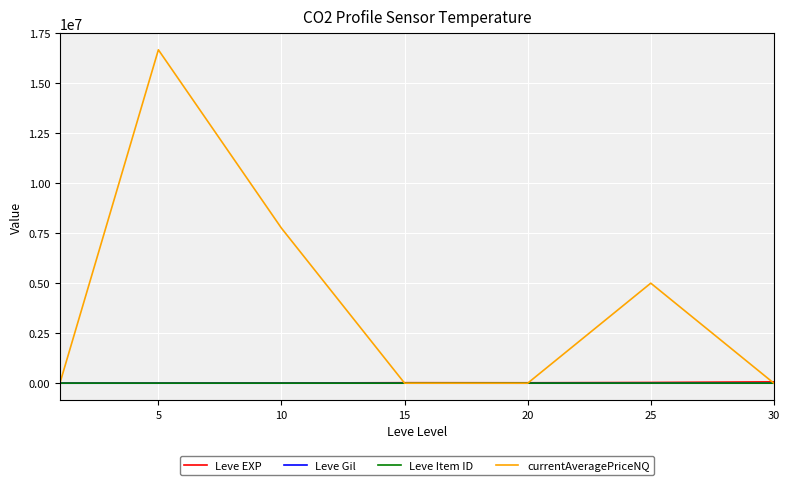

Which series has the largest range (max minus min)?

currentAveragePriceNQ